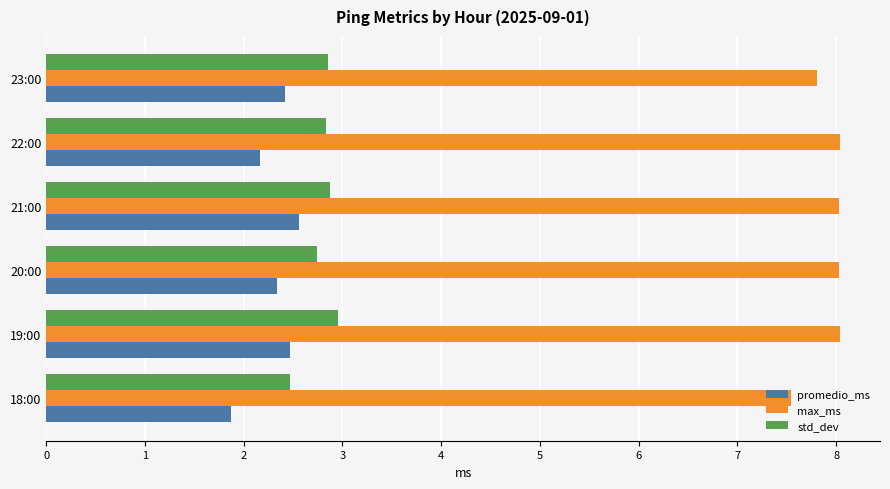

The max_ms series shows 8.0 at 20:00. True or false?

True